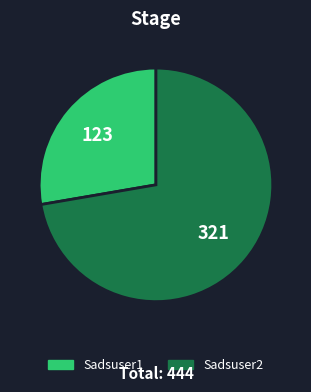

What is the ratio of the value at Sadsuser2 to the value at Sadsuser1?

2.6